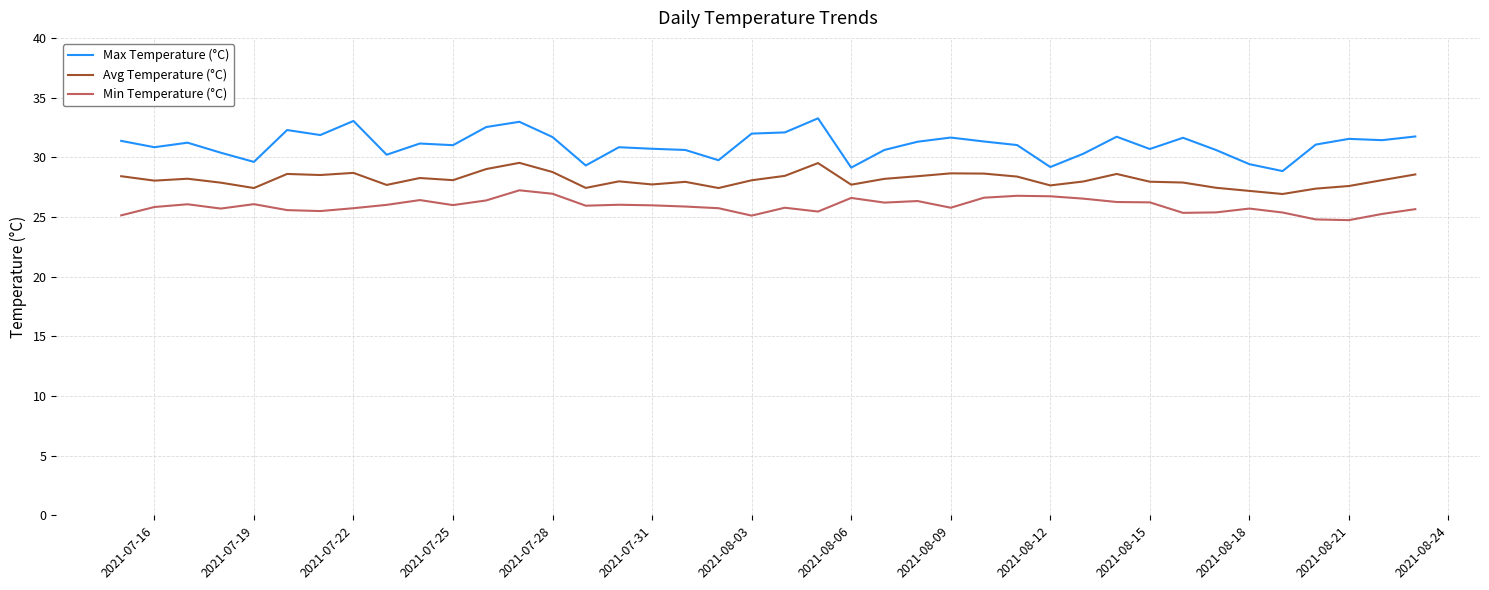

Which series has the largest range (max minus min)?

Max Temperature (°C)